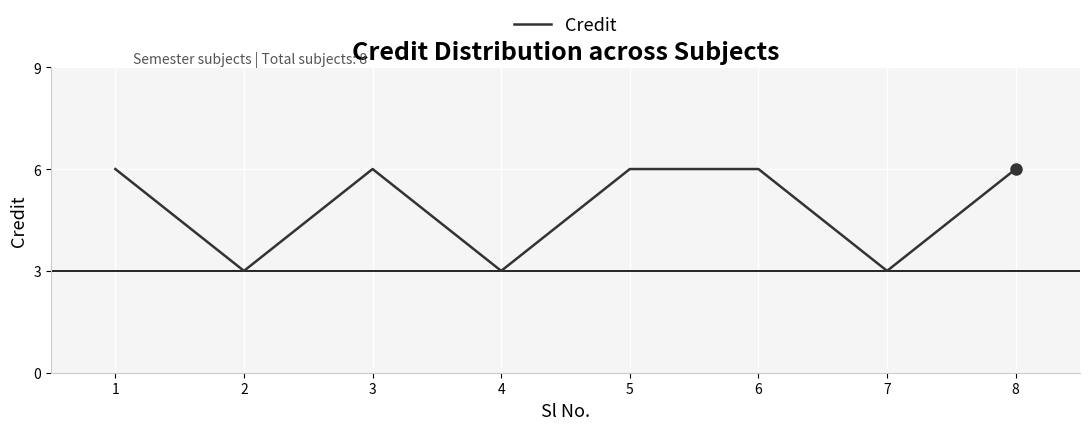

What is the maximum value shown in the chart?

6